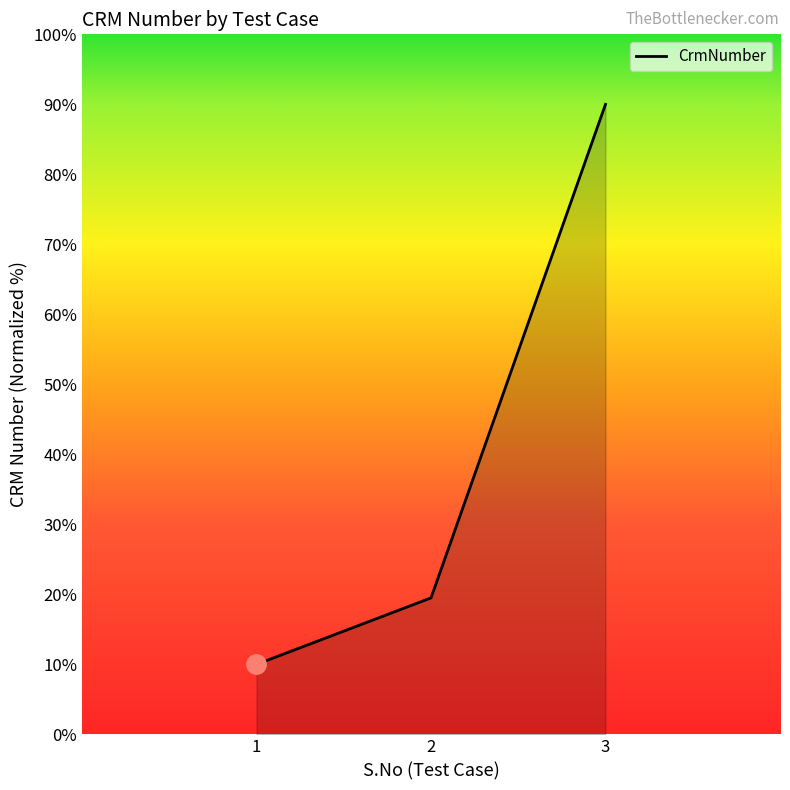

What is the change in value from 1 to 3?

+80.0